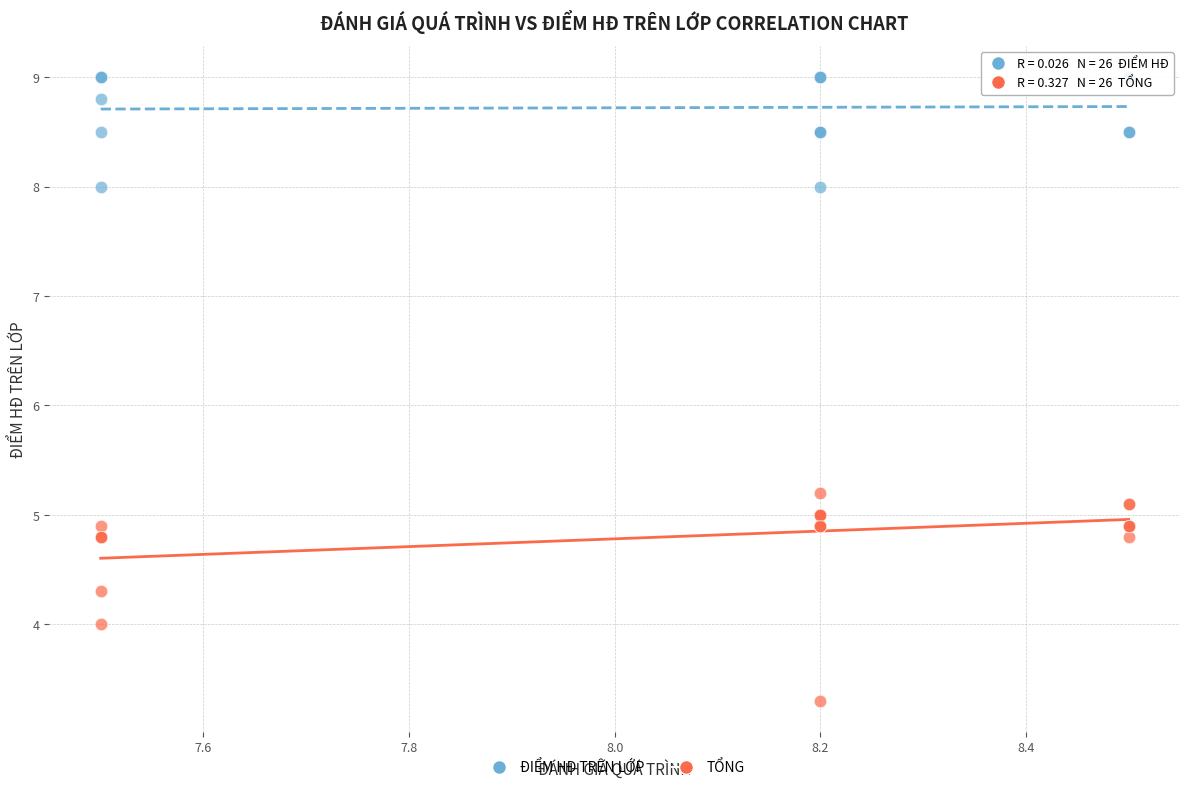

Across all series, what Y value is closest to 6?

5.2